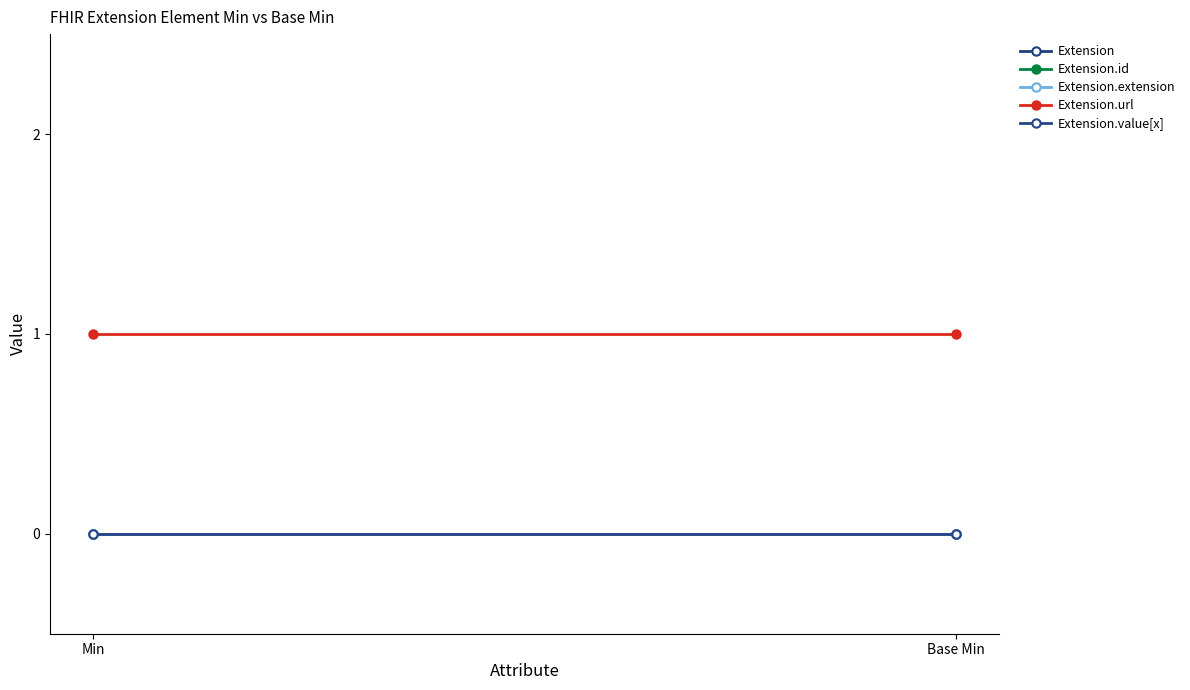

What is the total value across all series at Min?

1